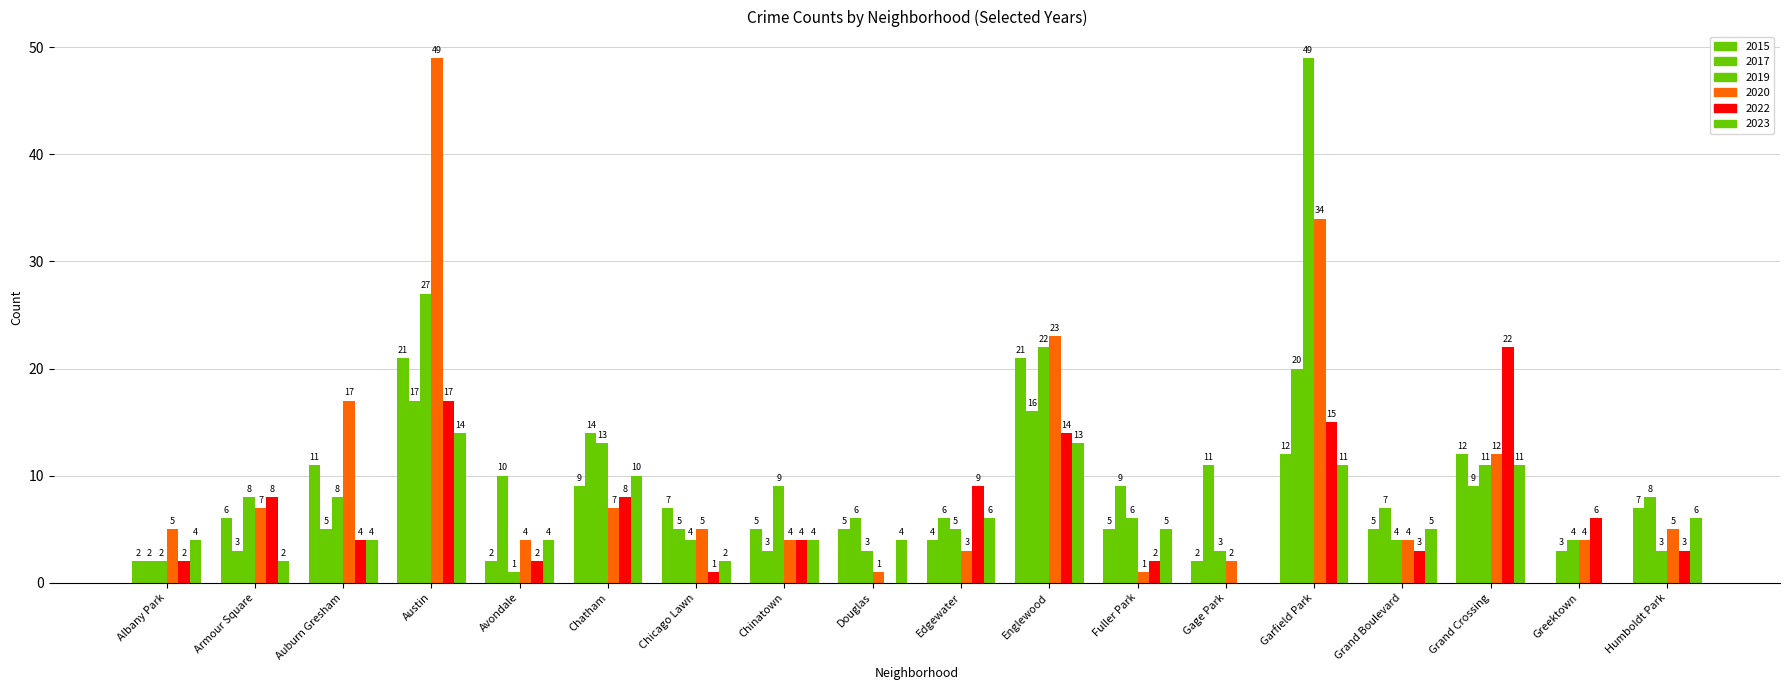

Reading left to right, list all the values displayed in this chart.

2015: Albany Park=2	Armour Square=6	Auburn Gresham=11	Austin=21	Avondale=2	Chatham=9	Chicago Lawn=7	Chinatown=5	Douglas=5	Edgewater=4	Englewood=21	Fuller Park=5	Gage Park=2	Garfield Park=12	Grand Boulevard=5	Grand Crossing=12	Greektown=0	Humboldt Park=7
2017: Albany Park=2	Armour Square=3	Auburn Gresham=5	Austin=17	Avondale=10	Chatham=14	Chicago Lawn=5	Chinatown=3	Douglas=6	Edgewater=6	Englewood=16	Fuller Park=9	Gage Park=11	Garfield Park=20	Grand Boulevard=7	Grand Crossing=9	Greektown=3	Humboldt Park=8
2019: Albany Park=2	Armour Square=8	Auburn Gresham=8	Austin=27	Avondale=1	Chatham=13	Chicago Lawn=4	Chinatown=9	Douglas=3	Edgewater=5	Englewood=22	Fuller Park=6	Gage Park=3	Garfield Park=49	Grand Boulevard=4	Grand Crossing=11	Greektown=4	Humboldt Park=3
2020: Albany Park=5	Armour Square=7	Auburn Gresham=17	Austin=49	Avondale=4	Chatham=7	Chicago Lawn=5	Chinatown=4	Douglas=1	Edgewater=3	Englewood=23	Fuller Park=1	Gage Park=2	Garfield Park=34	Grand Boulevard=4	Grand Crossing=12	Greektown=4	Humboldt Park=5
2022: Albany Park=2	Armour Square=8	Auburn Gresham=4	Austin=17	Avondale=2	Chatham=8	Chicago Lawn=1	Chinatown=4	Douglas=0	Edgewater=9	Englewood=14	Fuller Park=2	Gage Park=0	Garfield Park=15	Grand Boulevard=3	Grand Crossing=22	Greektown=6	Humboldt Park=3
2023: Albany Park=4	Armour Square=2	Auburn Gresham=4	Austin=14	Avondale=4	Chatham=10	Chicago Lawn=2	Chinatown=4	Douglas=4	Edgewater=6	Englewood=13	Fuller Park=5	Gage Park=0	Garfield Park=11	Grand Boulevard=5	Grand Crossing=11	Greektown=0	Humboldt Park=6